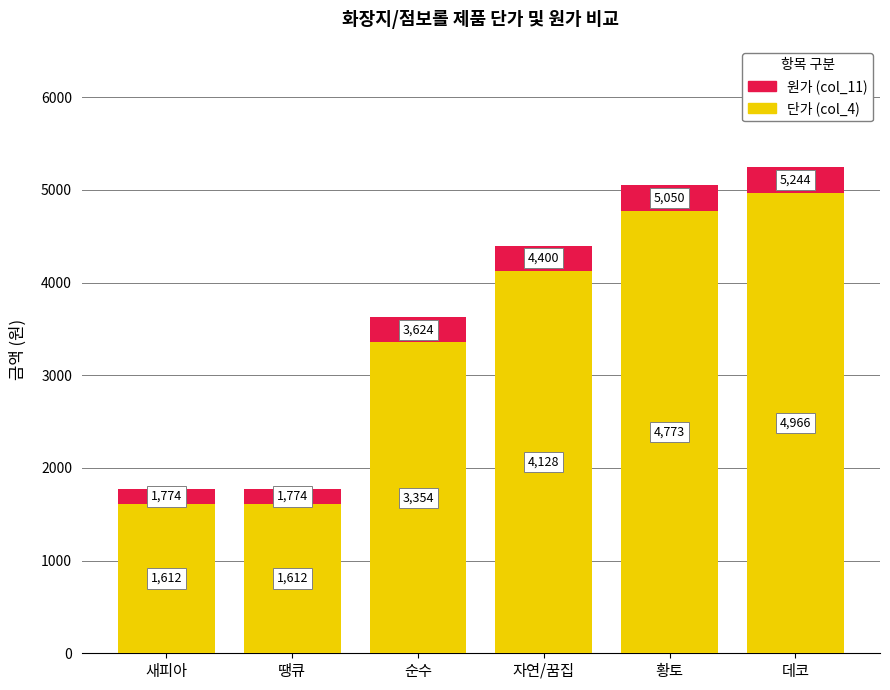

True or false: 단가 (col_4) has a value of 4128.0 at 자연/꿈집.

True